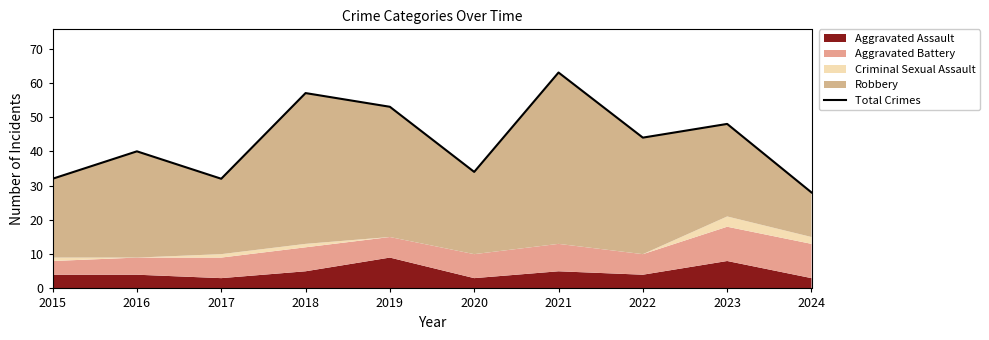

Count the number of categories in the chart.

10